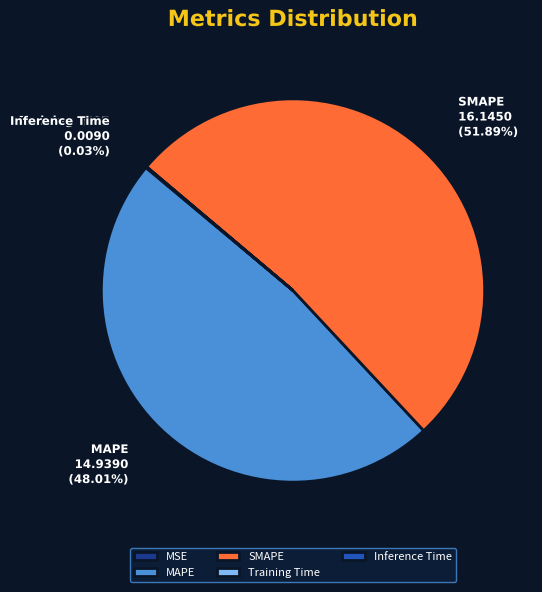

Which slice is the largest?

SMAPE